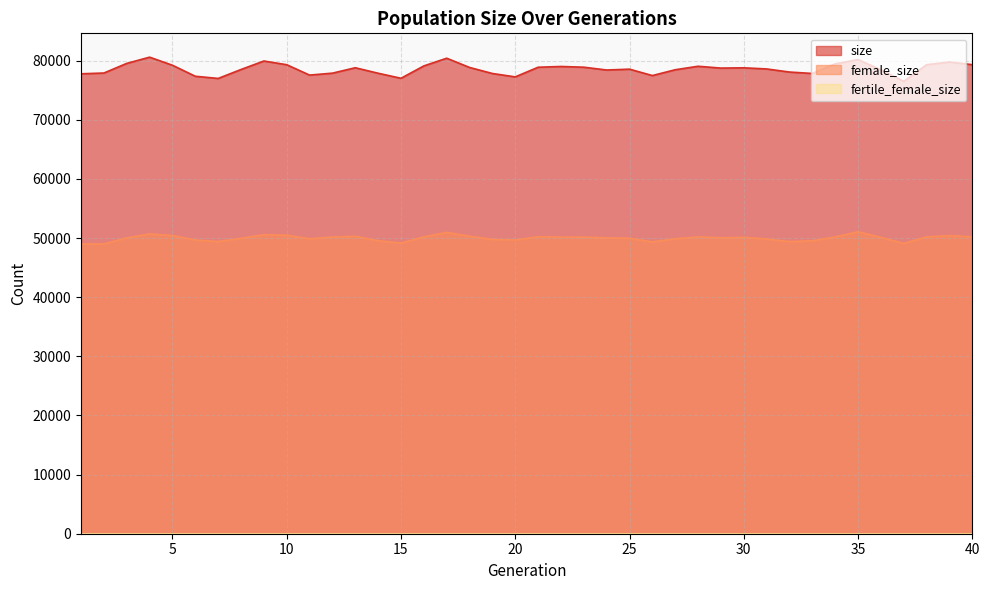

The value of female_size at 16 is 31772. True or false?

False